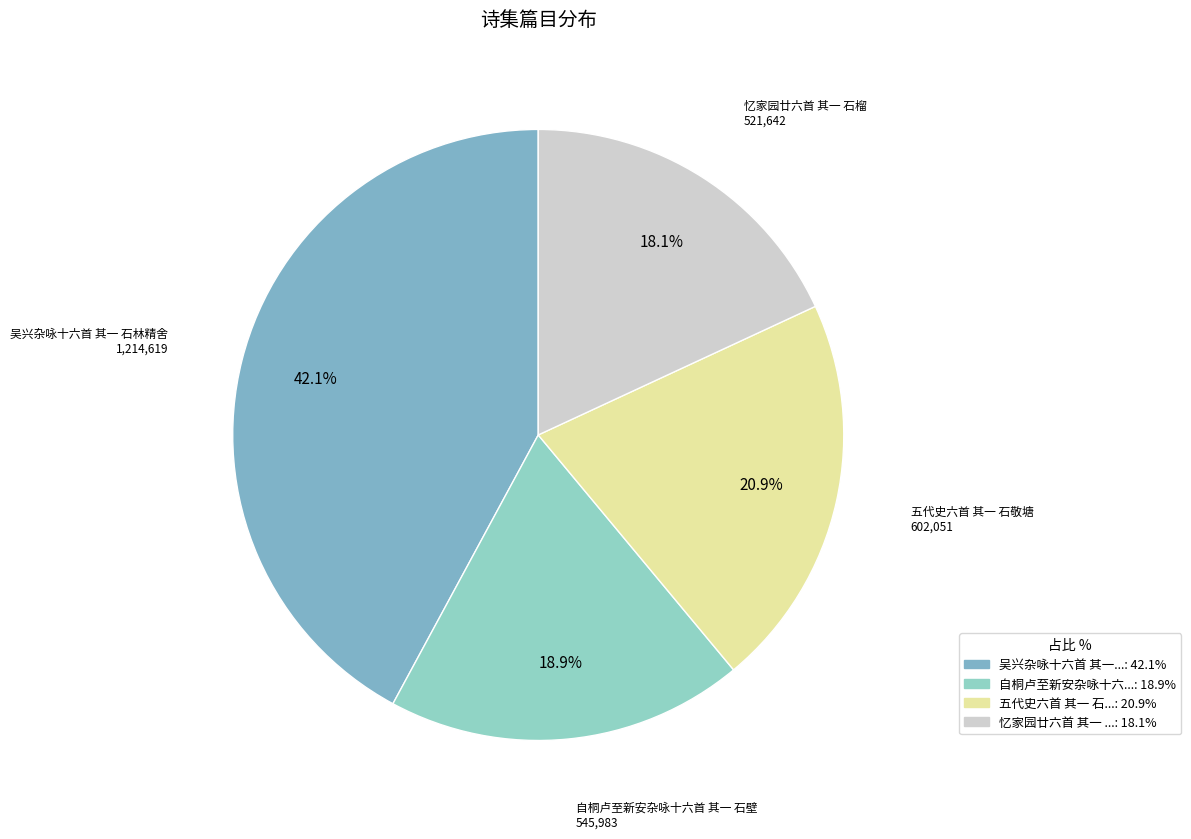

How many slices are in this pie chart?

4